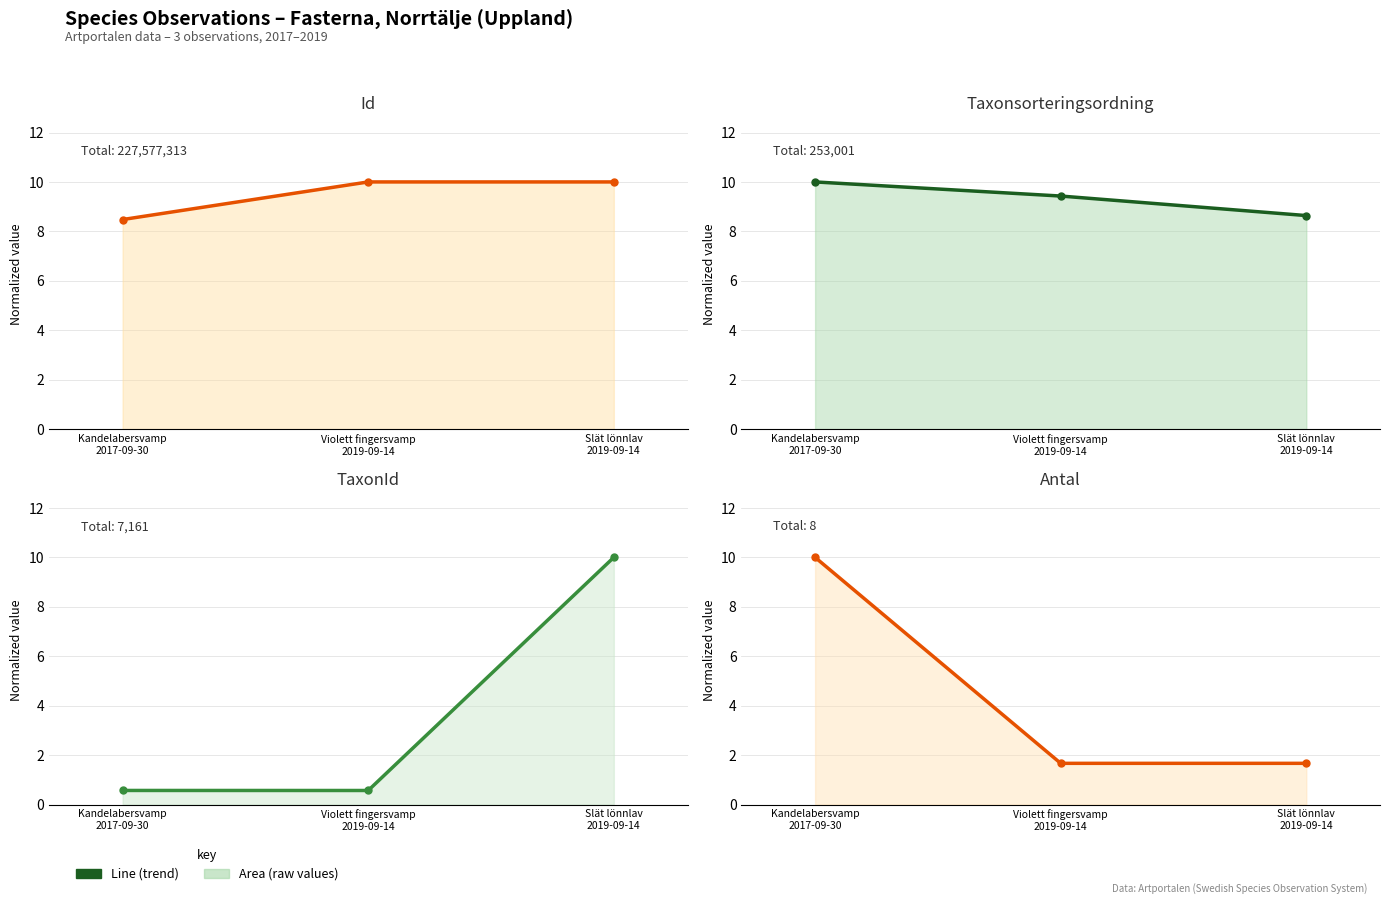

Rank the series at Kandelabersvamp
2017-09-30 from highest to lowest value.

Taxonsorteringsordning (trend), Antal (trend), Id (trend), TaxonId (trend)